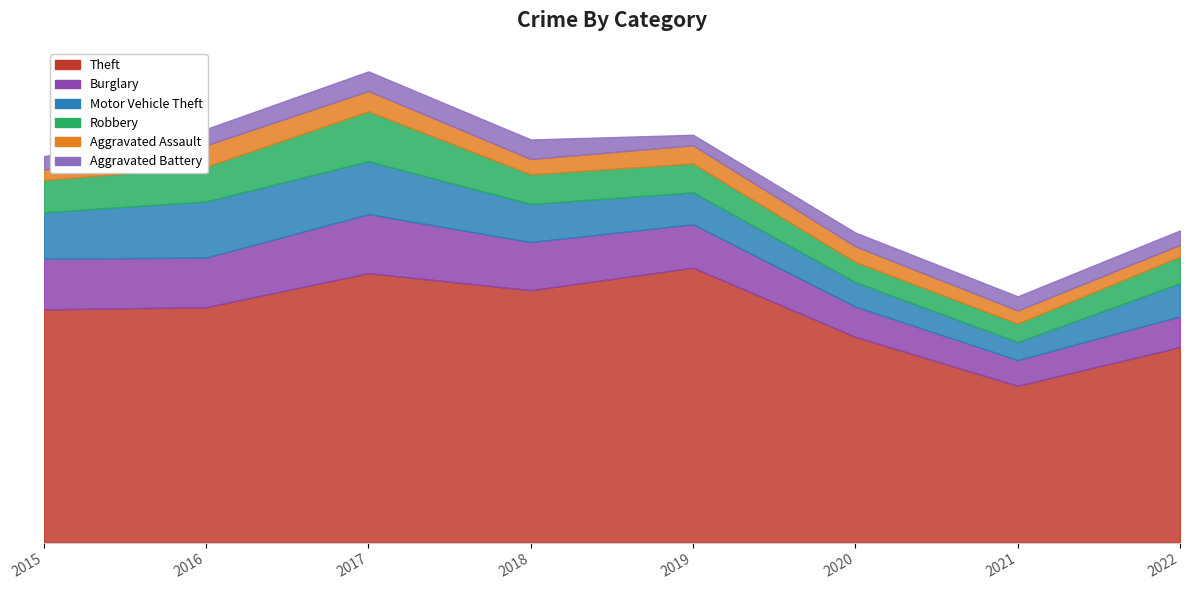

Reading left to right, extract all data points from this chart.

Theft: 2015=644	2016=650	2017=744	2018=697	2019=759	2020=568	2021=433	2022=540
Burglary: 2015=140	2016=137	2017=163	2018=133	2019=120	2020=84	2021=71	2022=85
Motor Vehicle Theft: 2015=128	2016=155	2017=146	2018=105	2019=88	2020=67	2021=50	2022=91
Robbery: 2015=89	2016=96	2017=138	2018=82	2019=80	2020=56	2021=51	2022=74
Aggravated Assault: 2015=29	2016=59	2017=56	2018=42	2019=50	2020=43	2021=36	2022=32
Aggravated Battery: 2015=37	2016=45	2017=54	2018=54	2019=29	2020=38	2021=39	2022=40